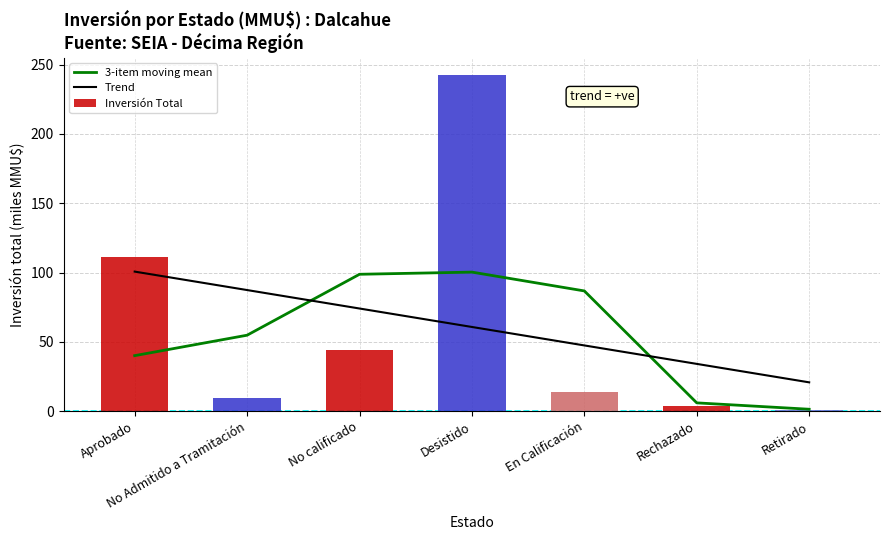

What position from the right is No calificado?

5